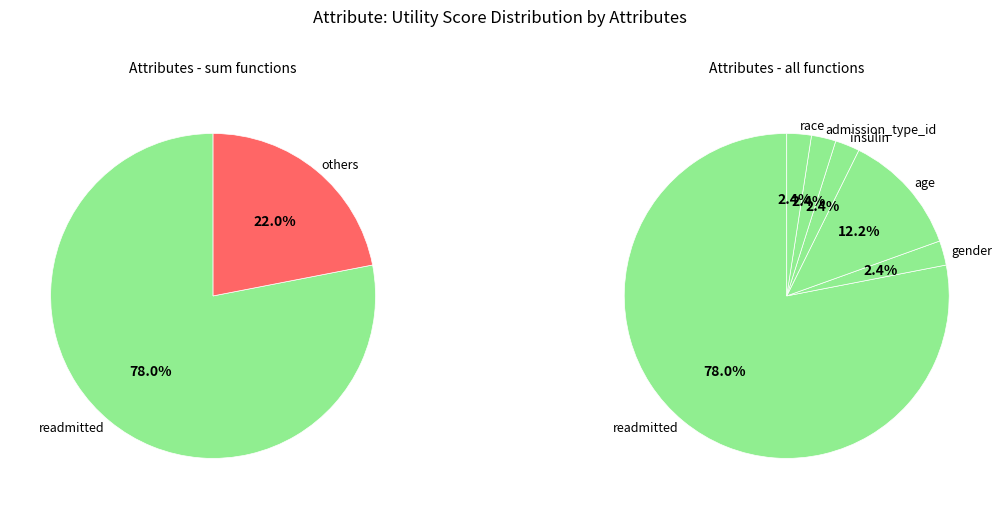

True or false: readmitted accounts for 86% of the total.

False